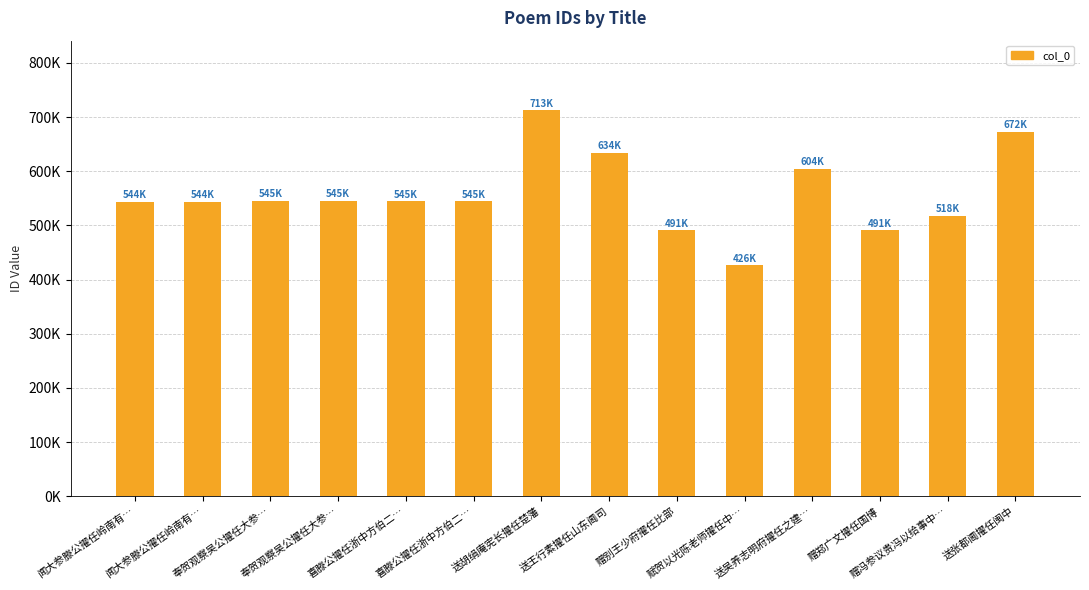

Which category has the highest value across all series?

送胡绢庵宪长擢任楚藩